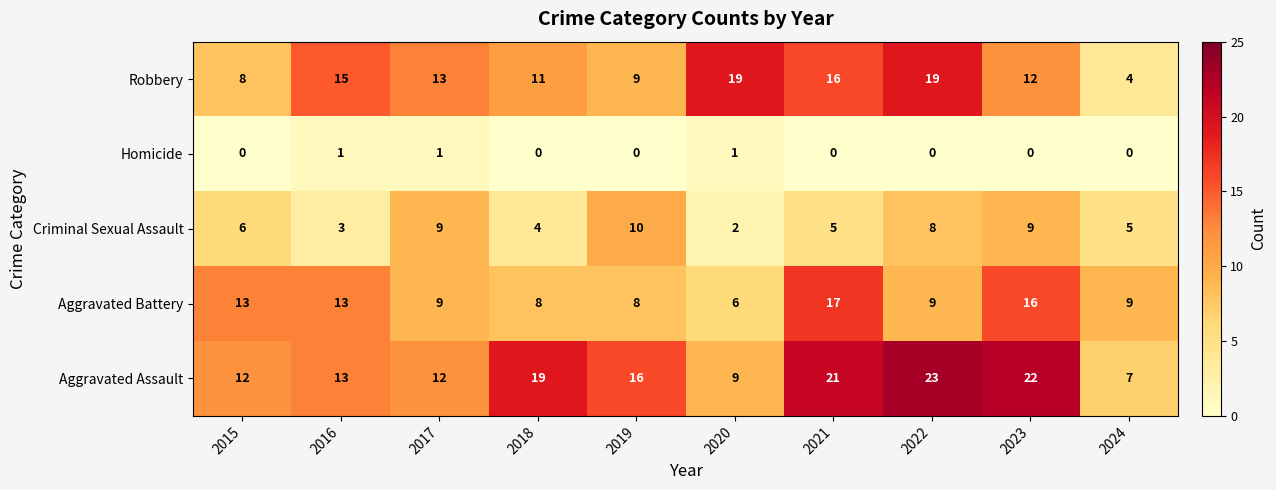

How many data points does each series have?

10